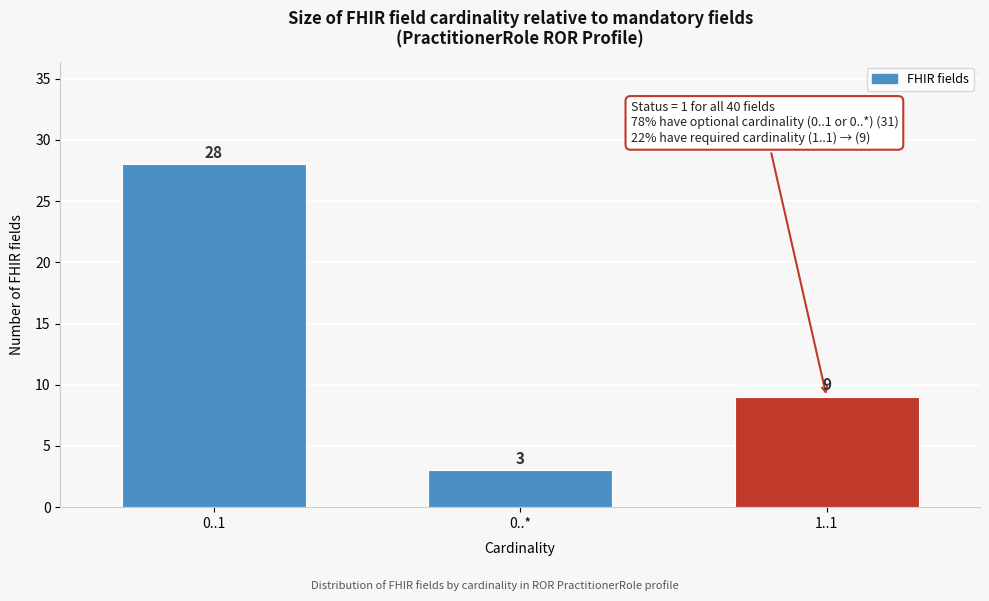

Reading right to left, transcribe all the data shown in this chart.

1..1=9	0..*=3	0..1=28